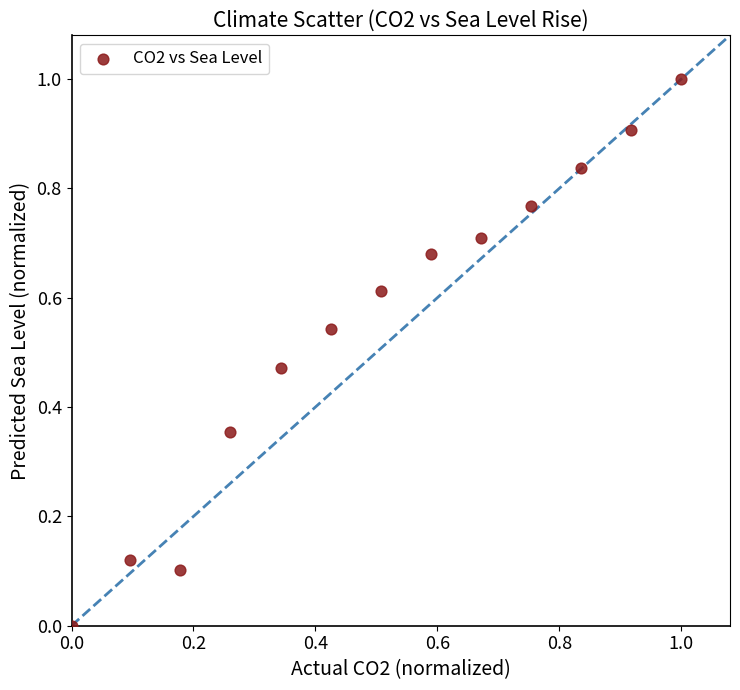

What is the range of Y values (max minus min)?

1.0